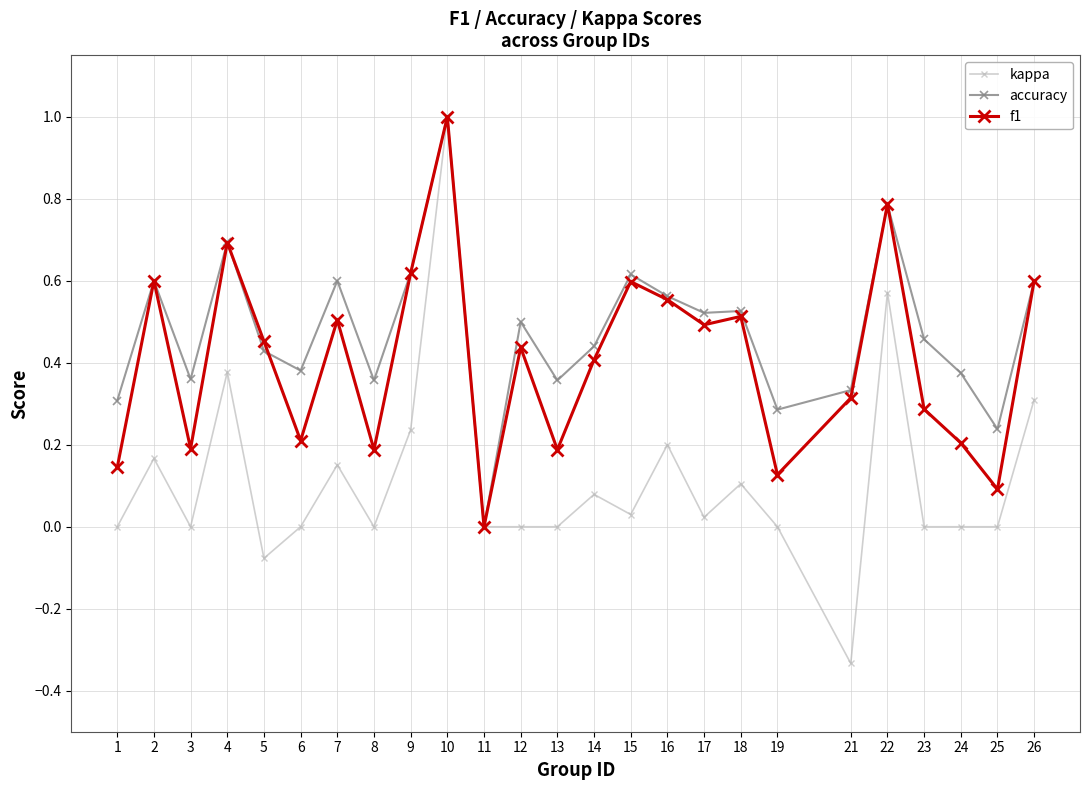

Between 11 and 14, which series saw the biggest shift?

accuracy